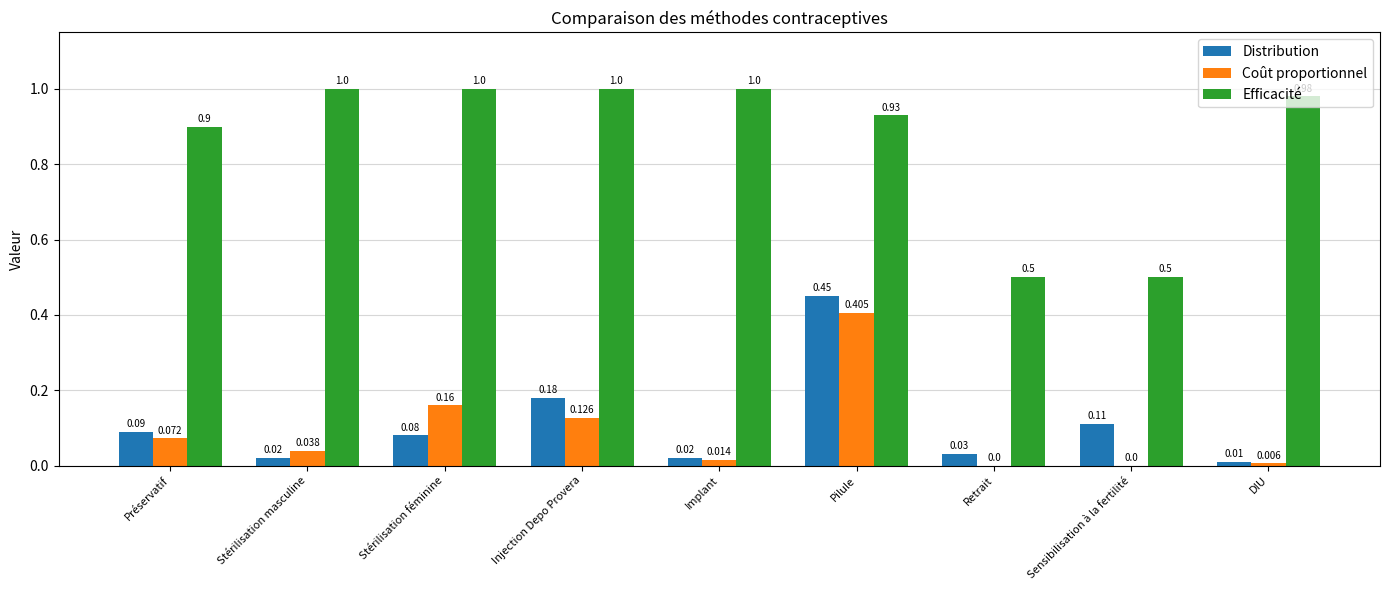

Is the value of Distribution at DIU greater than the value of Coût proportionnel at Sensibilisation à la fertilité?

Yes